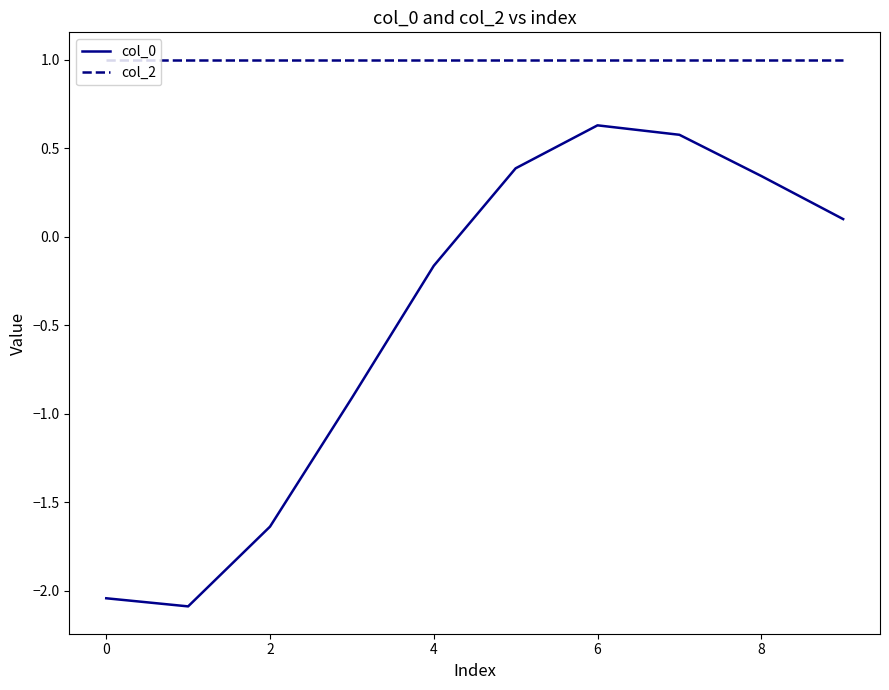

True or false: col_2 and col_0 intersect in this chart.

False